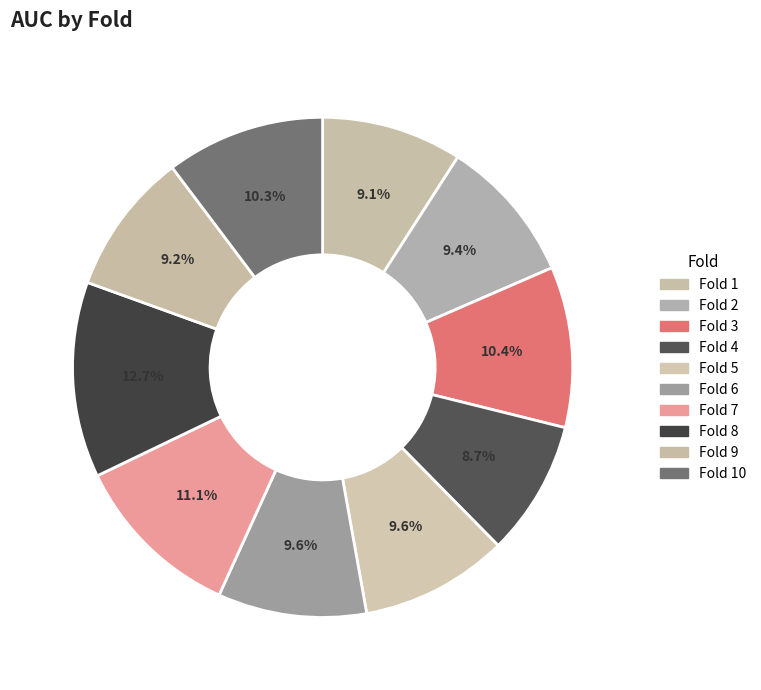

Count the number of slices in the pie.

10